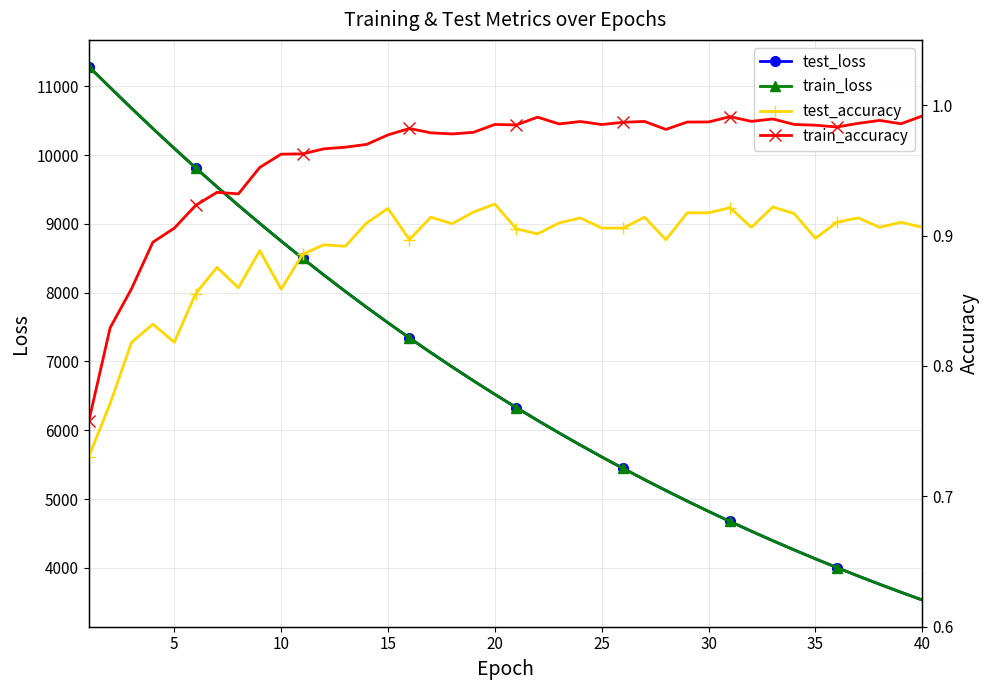

Is this an area chart (filled region under the line)?

No